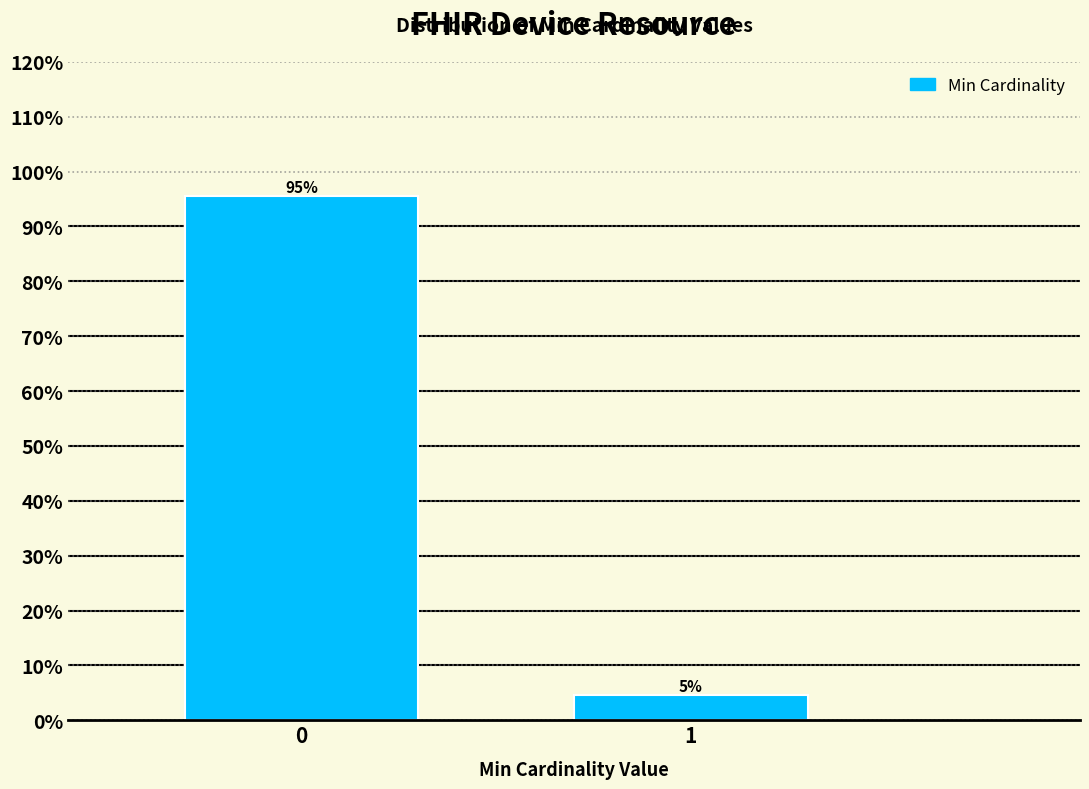

Read the value at 0.

95.5